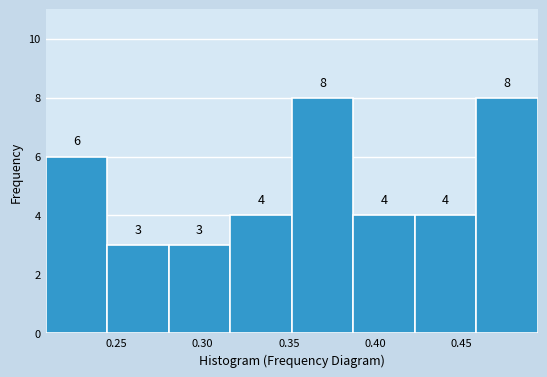

Reading left to right, list every bar in this chart as the range it spans on the x-axis followed by its height. The bar edges are not printed on the chart, so give them approximately, as read against the axis.

0.210 to 0.245: 6
0.245 to 0.280: 3
0.280 to 0.315: 3
0.315 to 0.350: 4
0.350 to 0.385: 8
0.385 to 0.425: 4
0.425 to 0.460: 4
0.460 to 0.495: 8